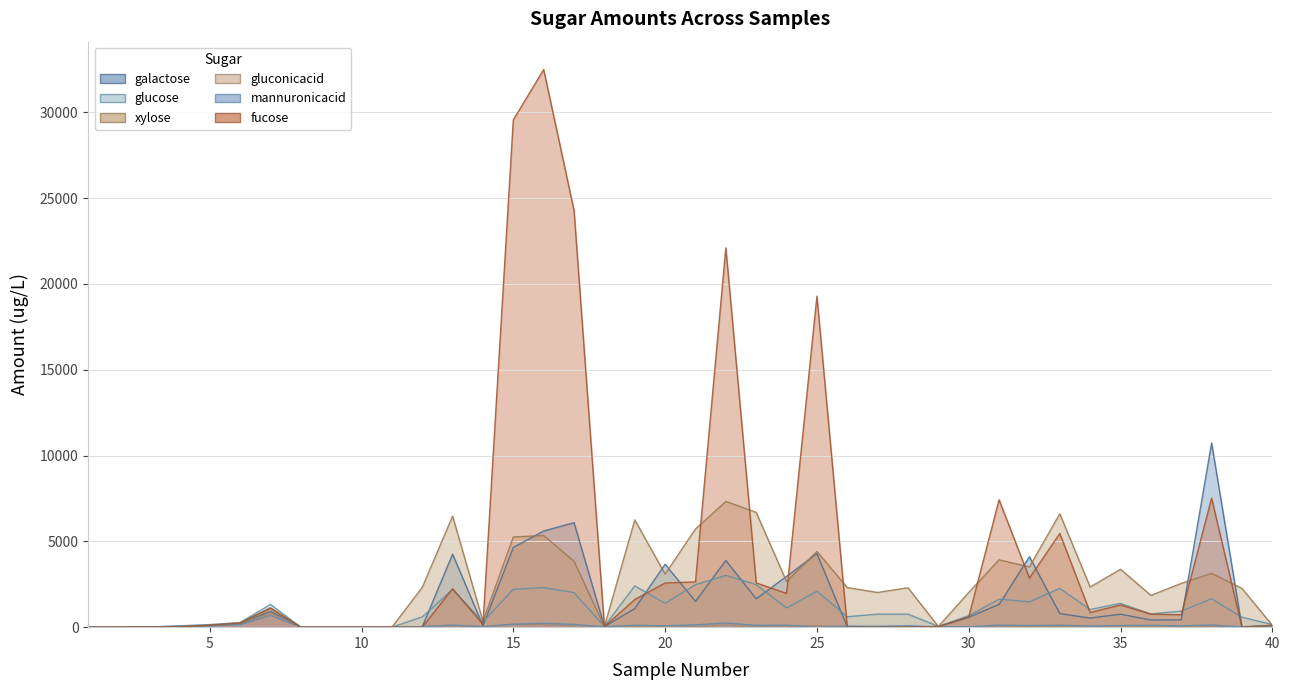

True or false: Amount_ugperL_glucose and Amount_ugperL_fucose cross at least once.

True